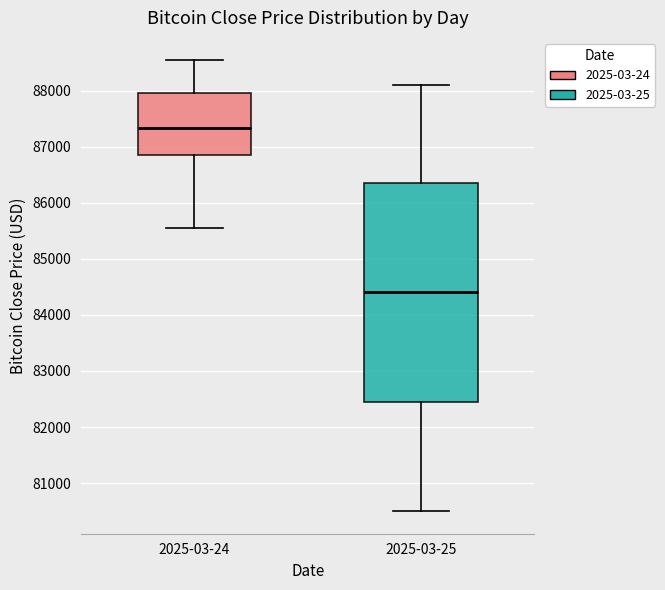

Reading left to right, transcribe this box plot: for each box, give where its median line is, the range the box spans, and where its two whiskers end, as read against the y-axis. The values are not printed on the chart, so give them approximately, as read against the axis.

2025-03-24: median 87300, box 86900 to 88000, whiskers 85600 to 88500
2025-03-25: median 84400, box 82500 to 86400, whiskers 80500 to 88100